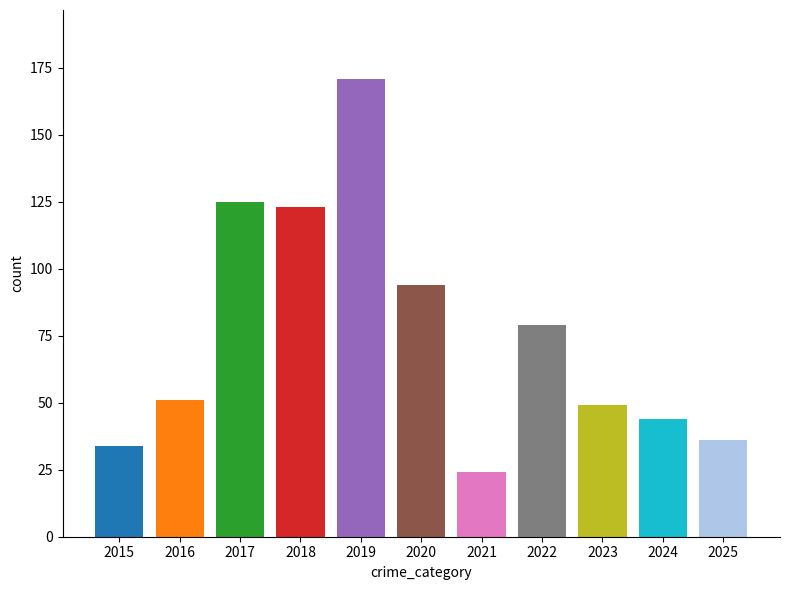

Is it true that the value at 2019 is 171?

True